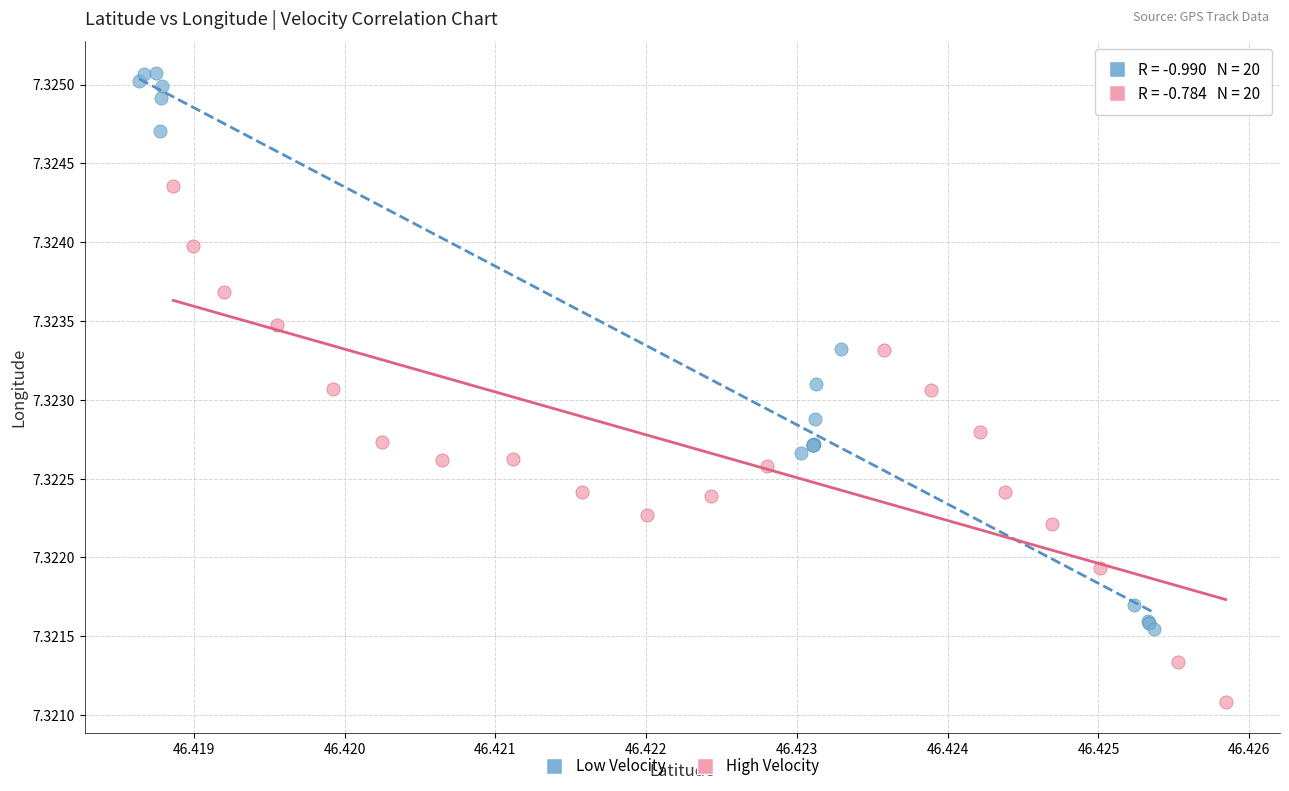

Which series reaches the maximum Y coordinate?

Low Velocity